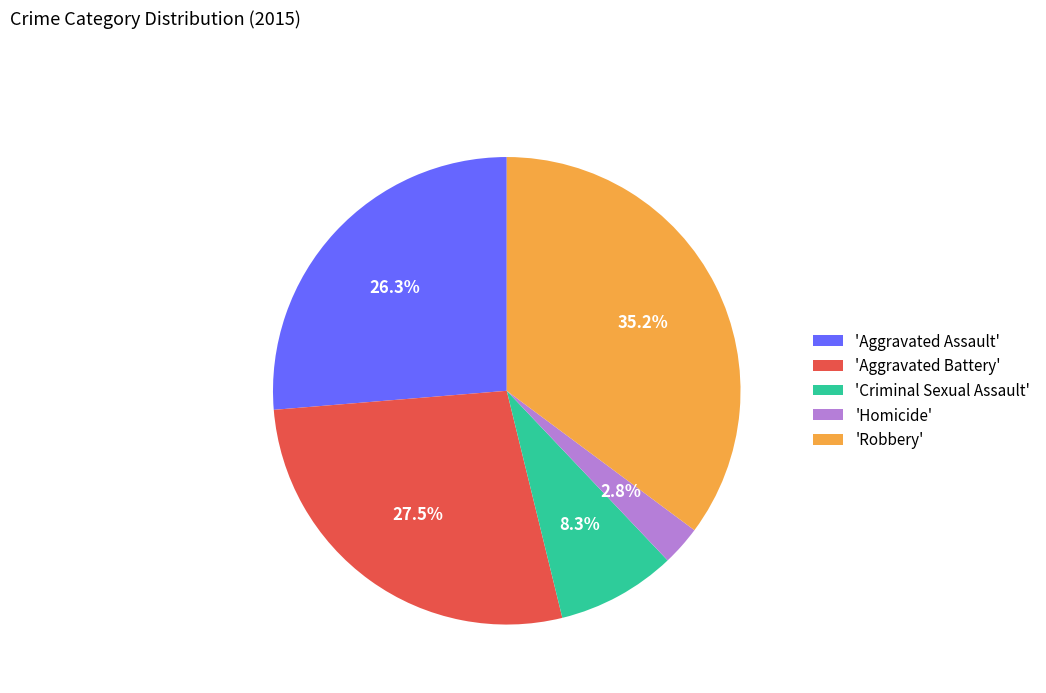

What portion of the pie excludes 'Aggravated Assault'?

73.7%